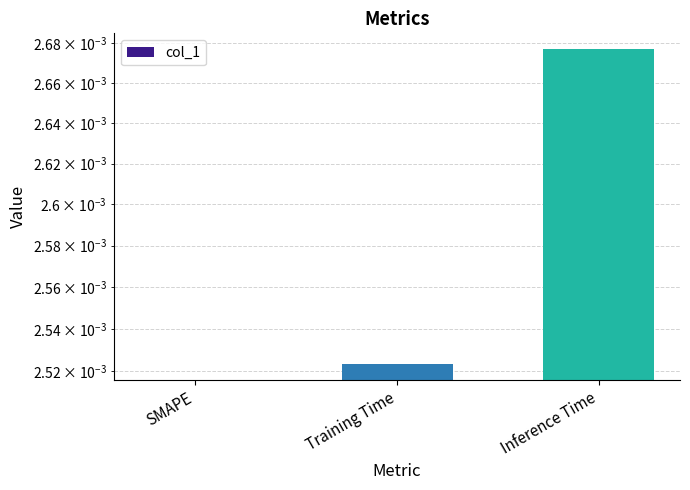

Count the number of values greater than 0.

2